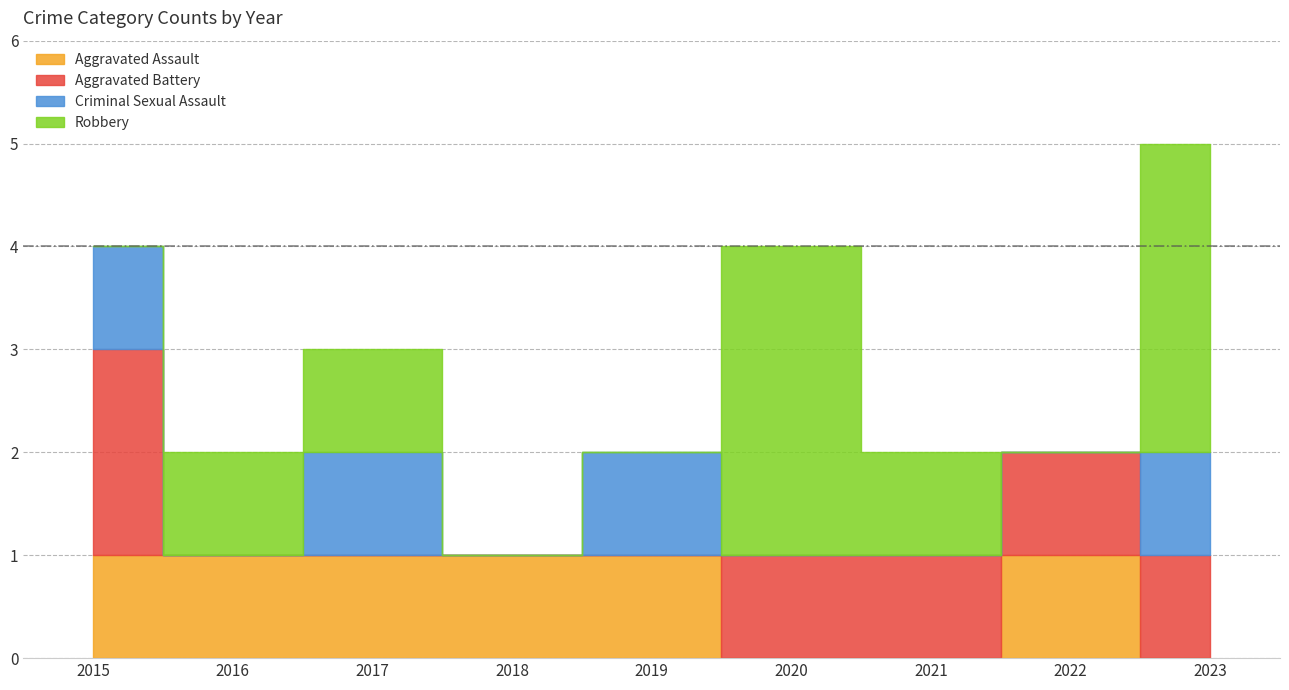

Between which two adjacent categories do Criminal Sexual Assault and Robbery first intersect?

2015 and 2016